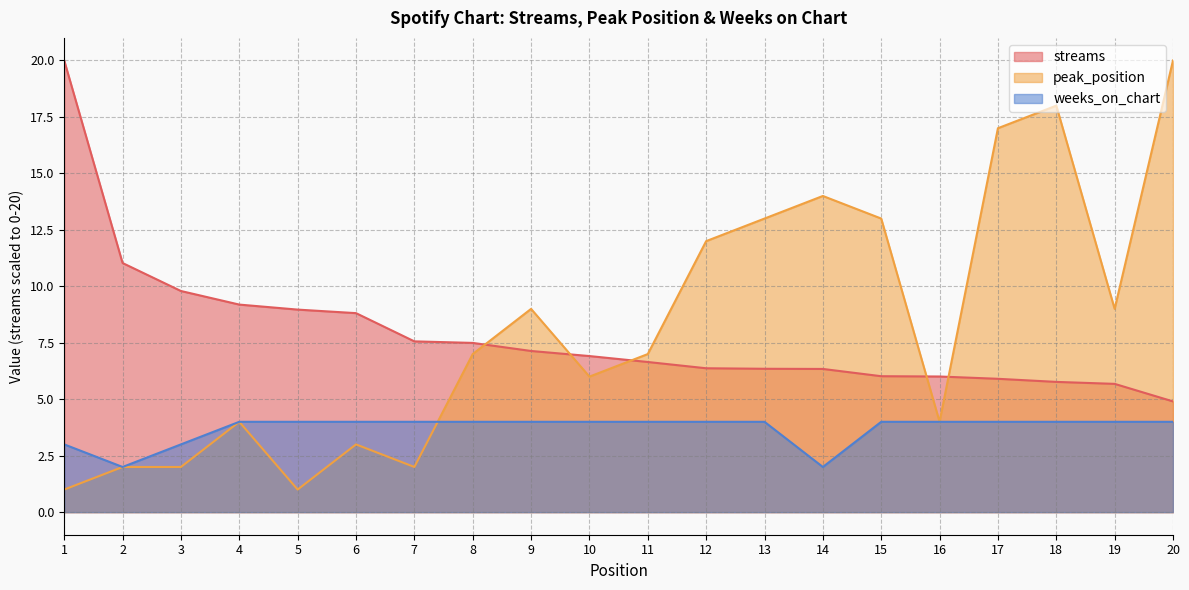

Which has a higher value, 8 or 4?

4